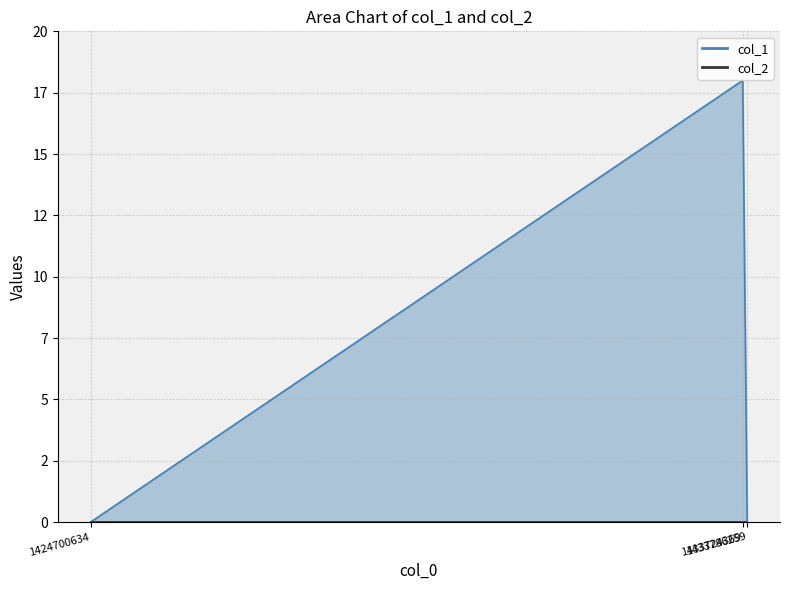

Reading right to left, transcribe all the data shown in this chart.

0	18	0